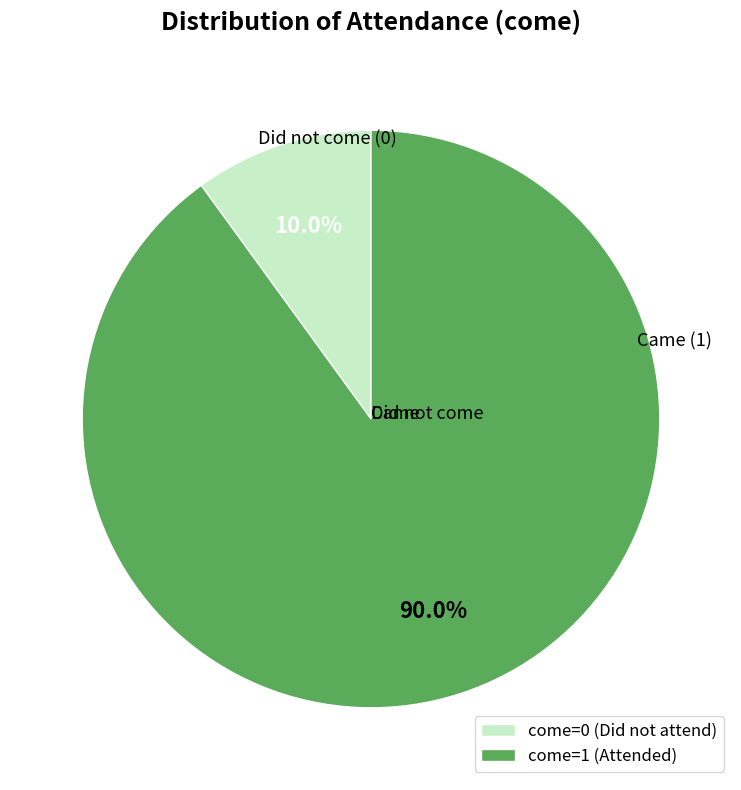

How many slices are in this pie chart?

2